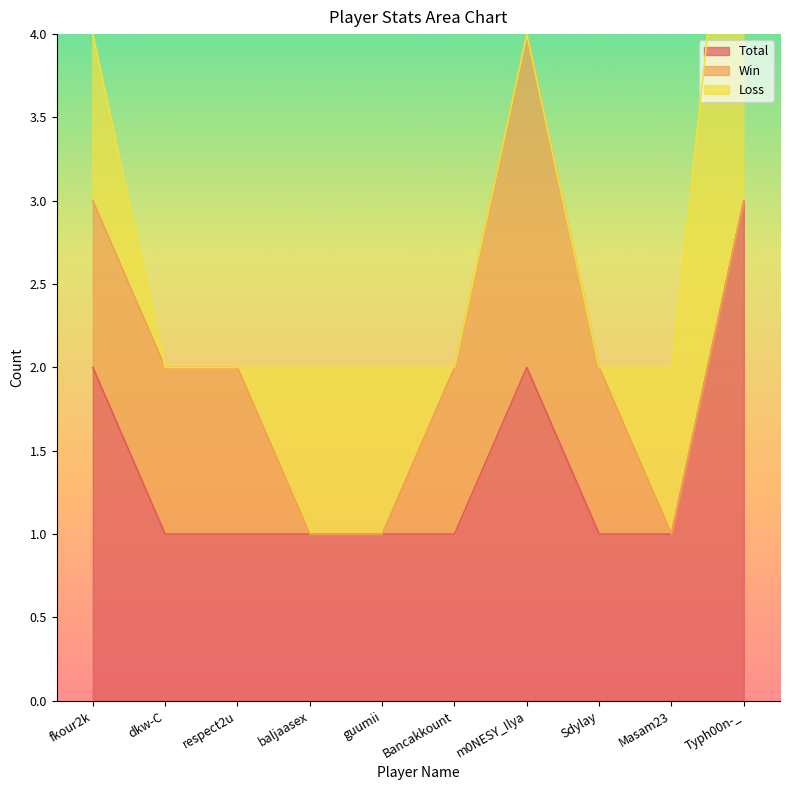

Is the value of Total at dkw-C greater than the value of Win at respect2u?

No